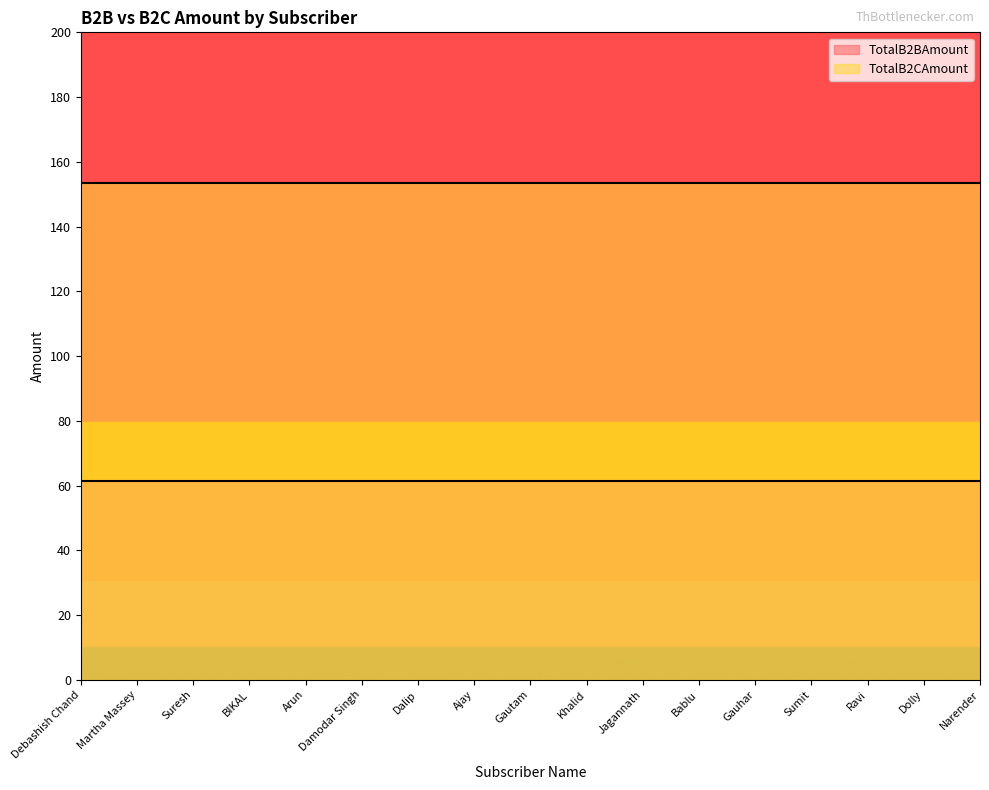

True or false: TotalB2BAmount and TotalB2CAmount intersect in this chart.

False